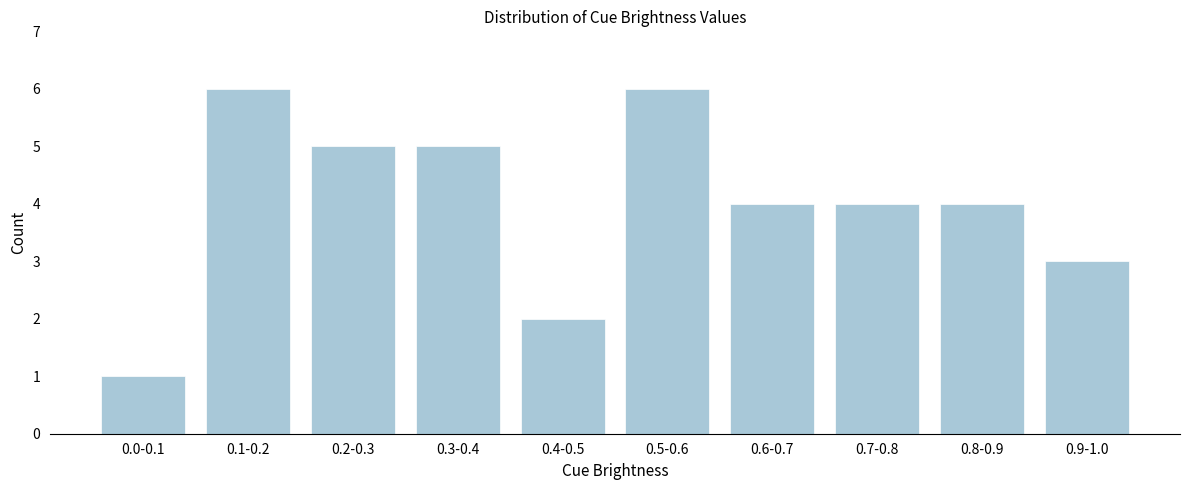

Reading left to right, extract all data points from this chart.

0.0-0.1=1	0.1-0.2=6	0.2-0.3=5	0.3-0.4=5	0.4-0.5=2	0.5-0.6=6	0.6-0.7=4	0.7-0.8=4	0.8-0.9=4	0.9-1.0=3